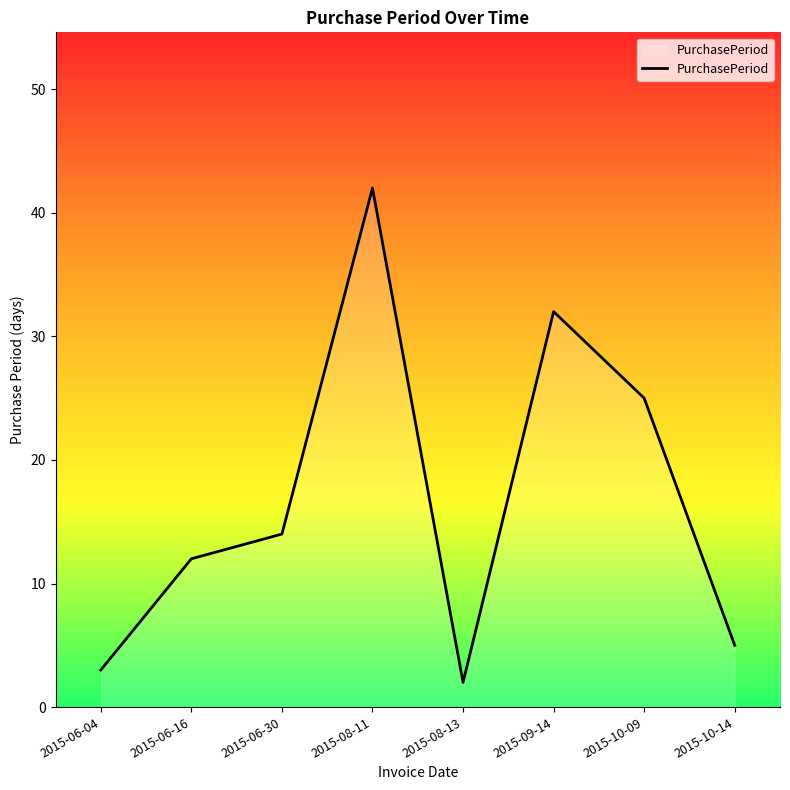

At which category does the chart reach its peak across all series?

2015-08-11